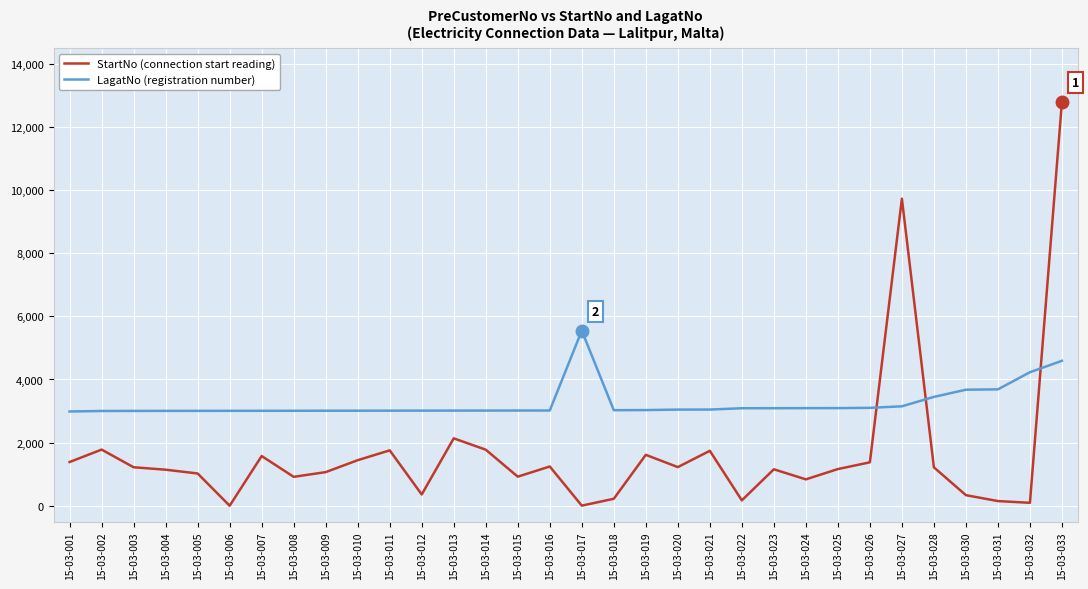

Reading left to right, transcribe all the data shown in this chart.

StartNo: 1385	1779	1219	1142	1022	0	1575	916	1065	1443	1755	357	2135	1776	921	1244	3	221	1613	1224	1741	171	1155	836	1162	1376	9729	1217	335	148	93	12802
LagatNo: 2986	3002	3004	3005	3006	3007	3008	3009	3010	3011	3012	3013	3014	3015	3016	3017	5548	3027	3031	3046	3047	3089	3090	3092	3093	3102	3150	3448	3676	3687	4230	4592